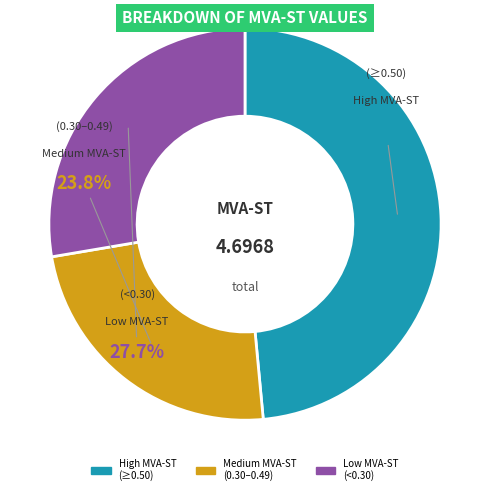

Between Low MVA-ST (<0.30) and Medium MVA-ST (0.30–0.49), which is larger?

Low MVA-ST (<0.30)